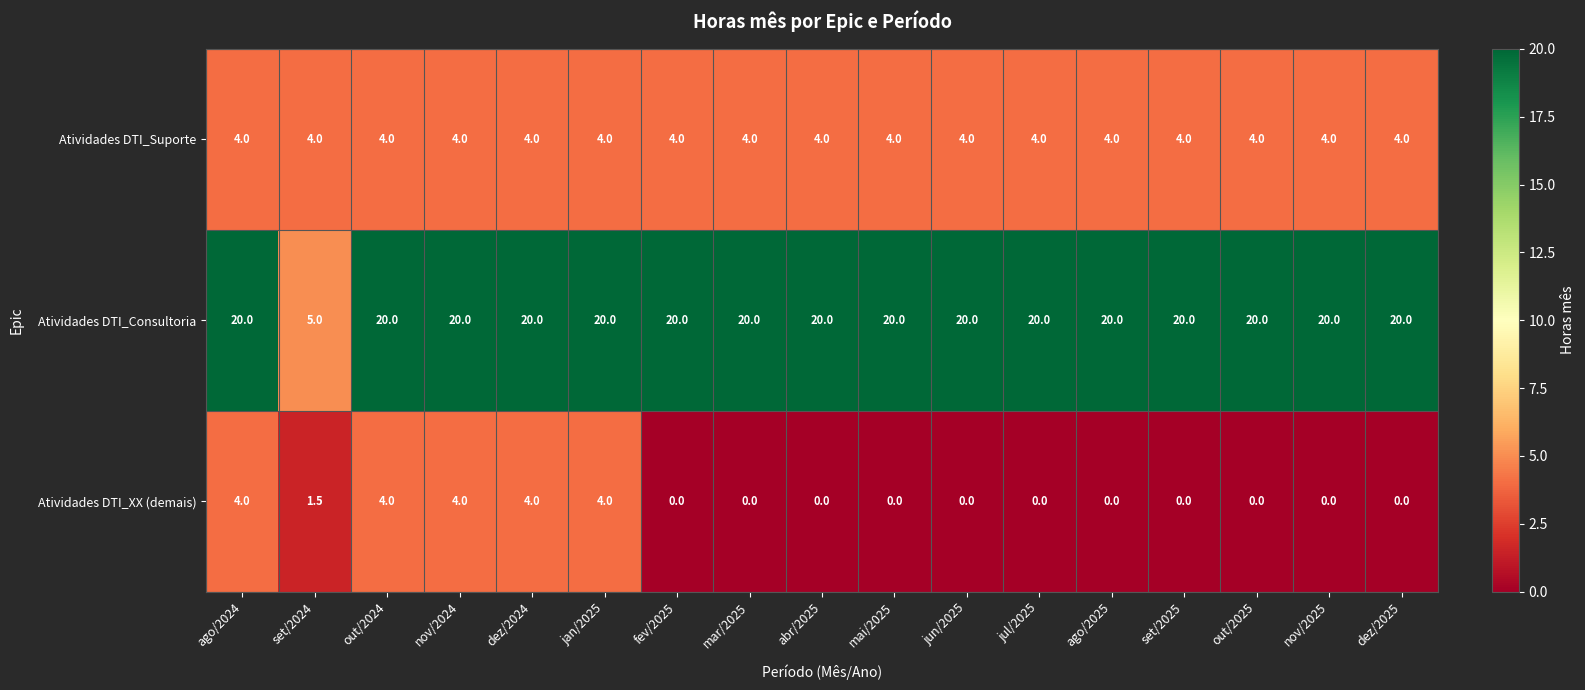

List the series in order of their overall mean, lowest first.

Atividades DTI_XX (demais), Atividades DTI_Suporte, Atividades DTI_Consultoria